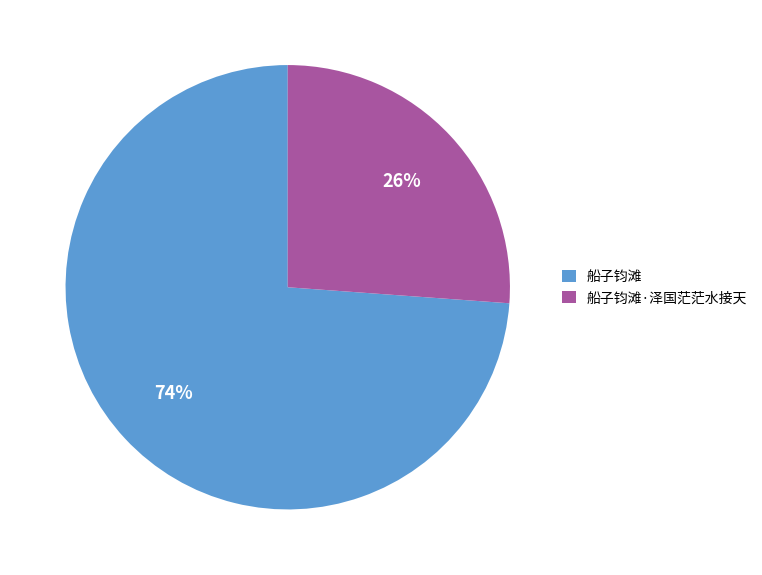

Approximately how many times larger is the value at 船子钧滩 compared to 船子钧滩·泽国茫茫水接天?

2.8